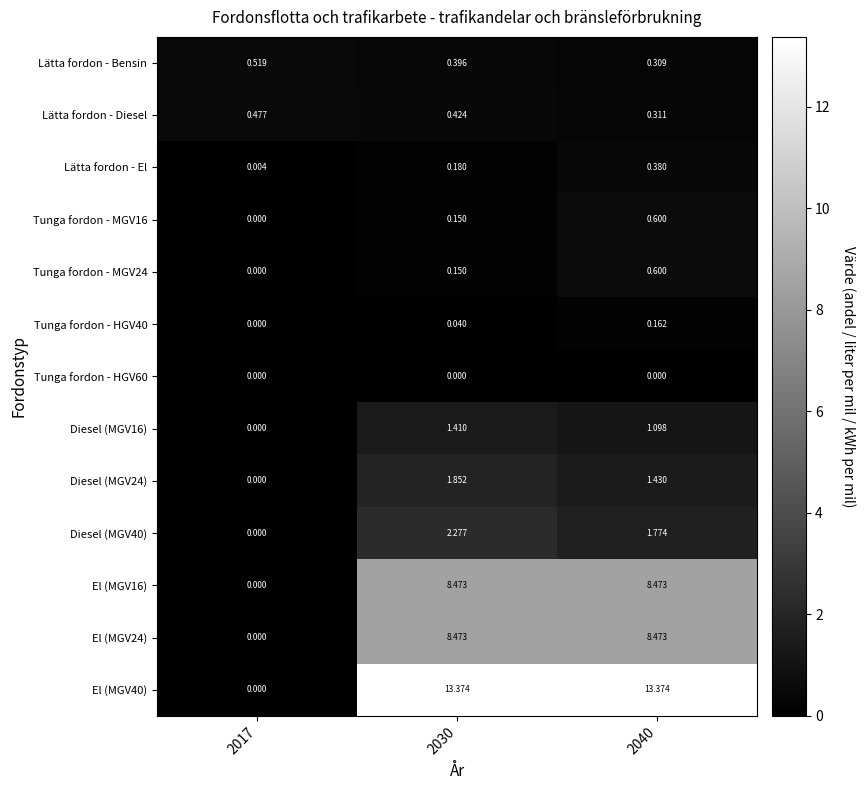

Is the value of Tunga fordon - HGV40 at 2040 greater than the value of Diesel (MGV16) at 2017?

Yes